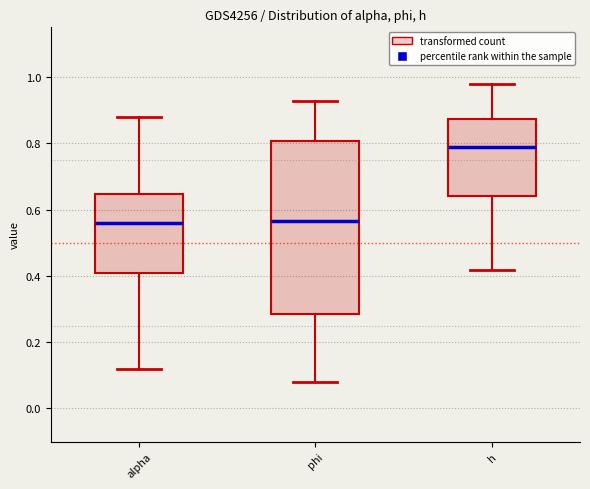

Reading left to right, read every box against the y-axis: the position of its median line, the range the box covers, and the ends of its whiskers. The values are not printed on the chart, so give them approximately, as read against the axis.

alpha: median 0.56, box 0.40 to 0.64, whiskers 0.12 to 0.88
phi: median 0.56, box 0.28 to 0.80, whiskers 0.08 to 0.92
h: median 0.78, box 0.64 to 0.88, whiskers 0.42 to 0.98